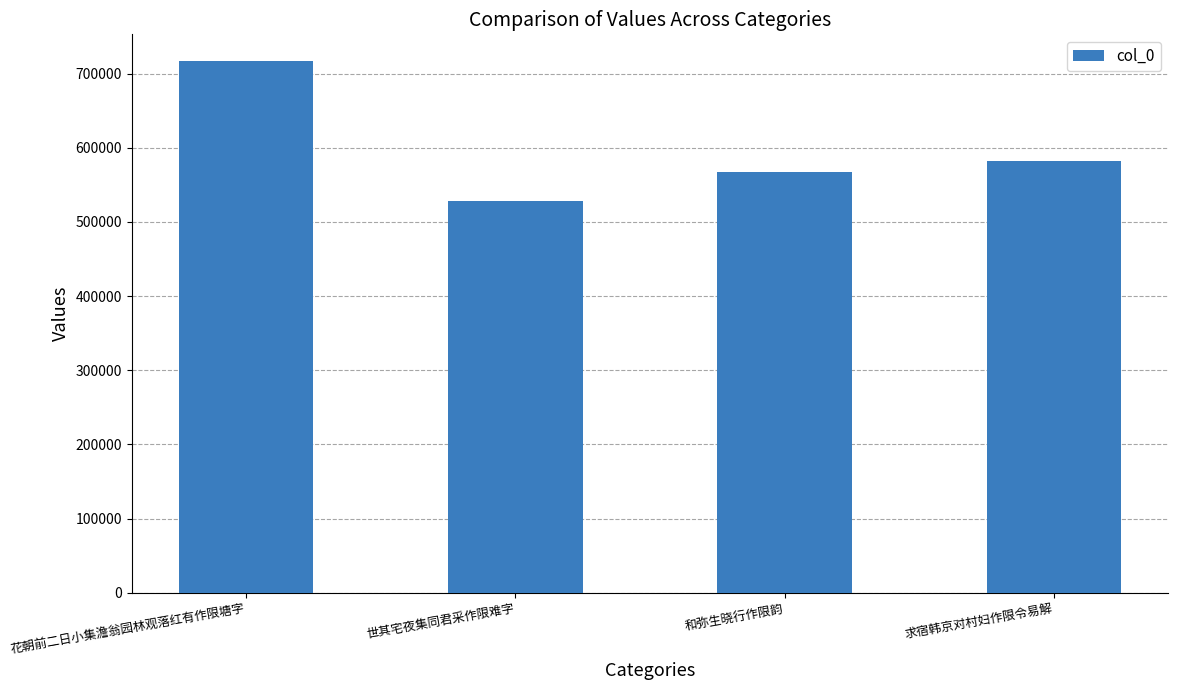

Does the chart contain any negative values?

No